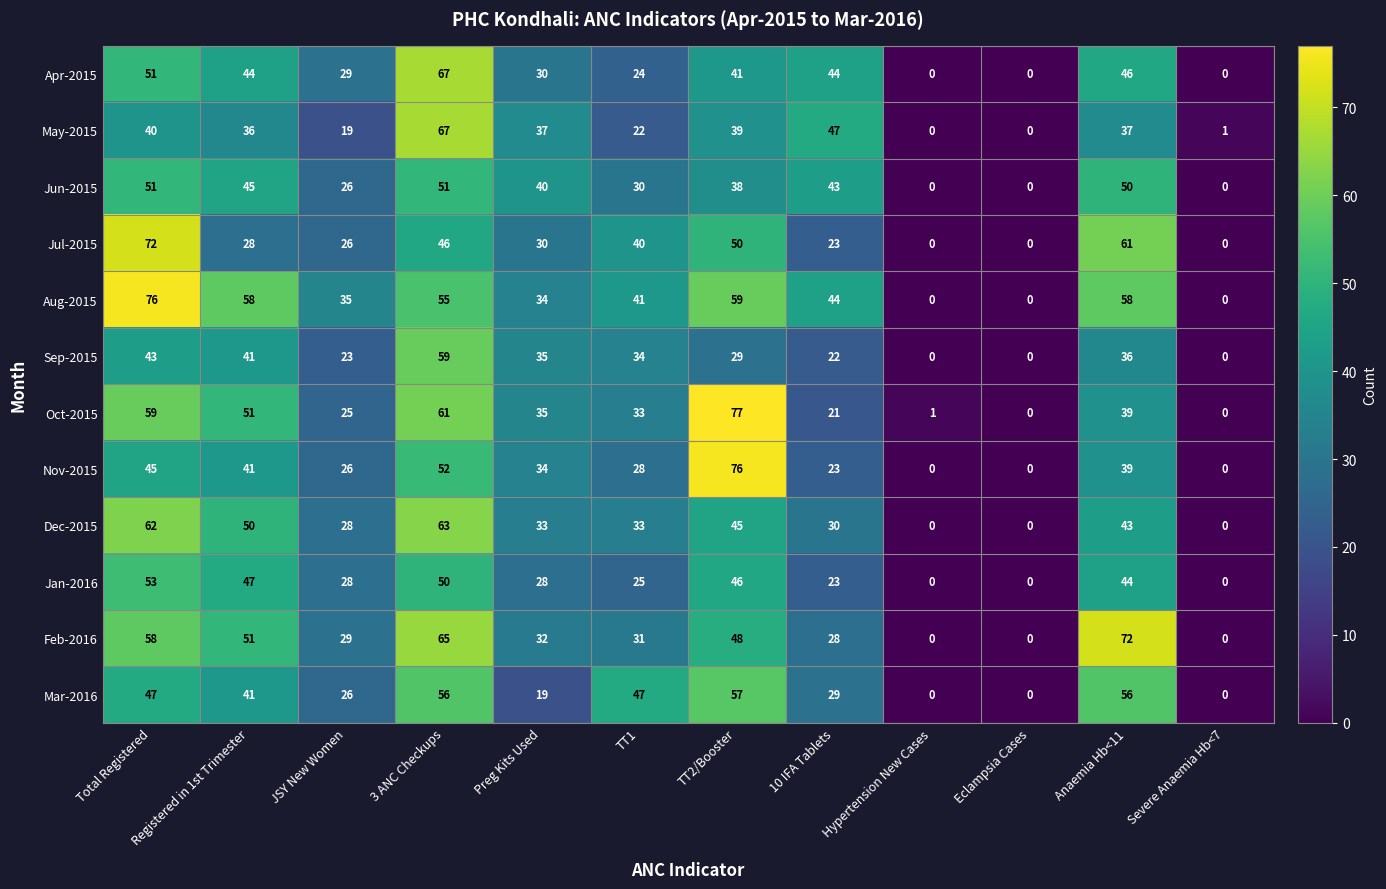

What is the difference between the Aug-2015 values at Hypertension New Cases and Anaemia Hb<11?

58